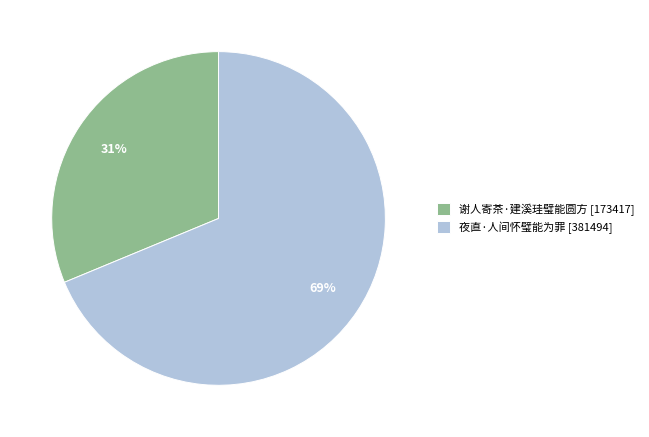

Is the sum of 谢人寄茶·建溪珪璧能圆方 [173417] and 夜直·人间怀璧能为罪 [381494] greater than half?

Yes